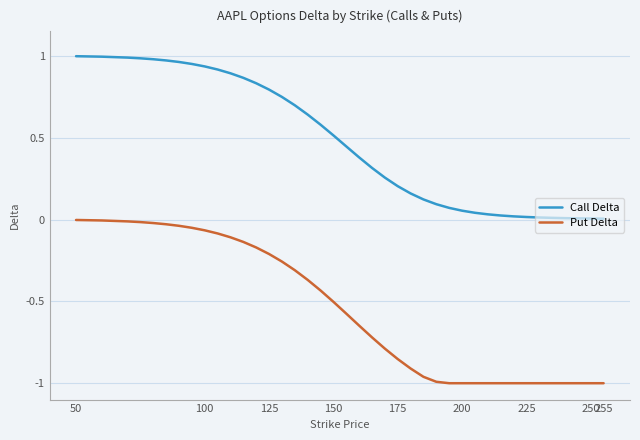

Rank the series by their maximum value, from highest to lowest.

Call Delta, Put Delta